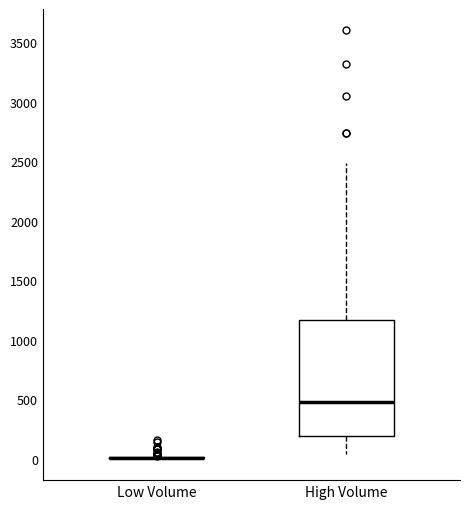

Where does the lower whisker of the box for High Volume end on the y-axis? The values are not printed on the chart, so give them approximately, as read against the axis.

50